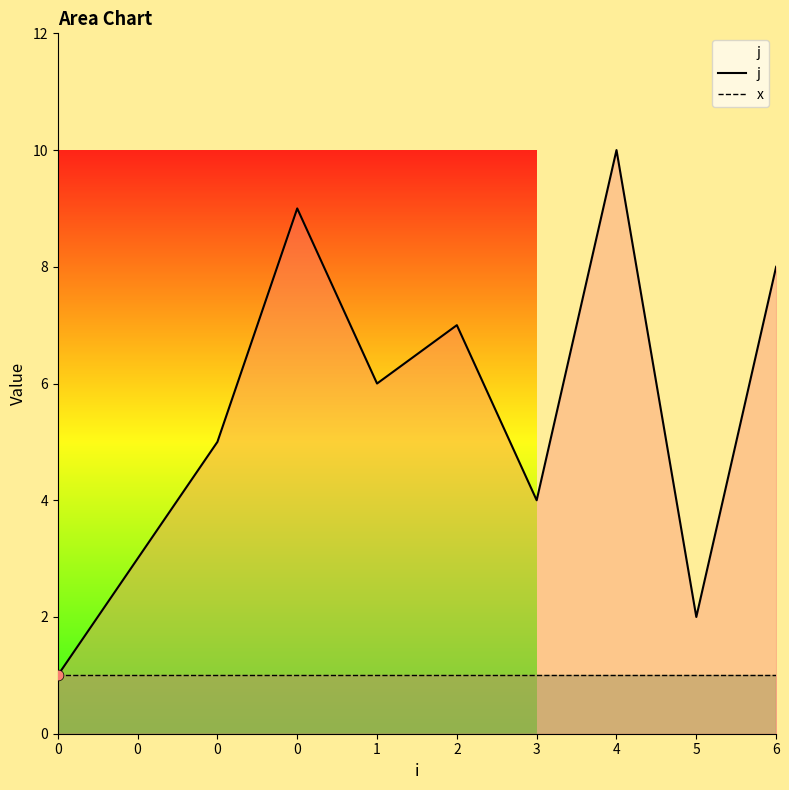

Which series contains the highest Y value?

j